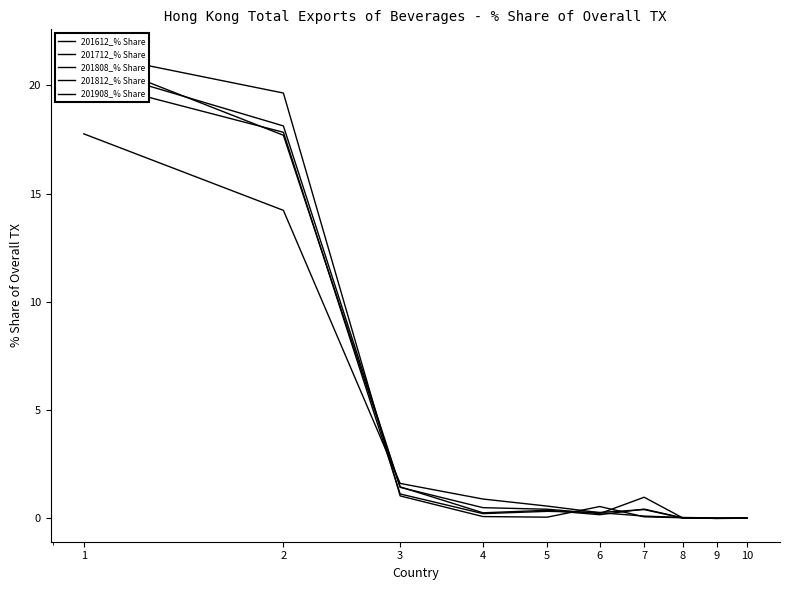

Between 2 and 8, which is larger?

2